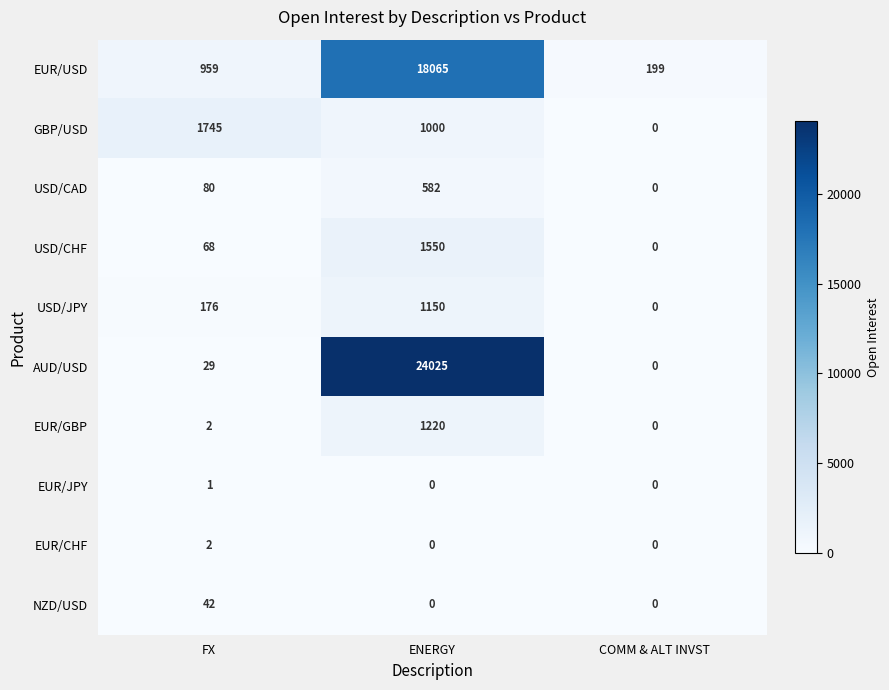

At which category is the sum across all series the highest?

ENERGY